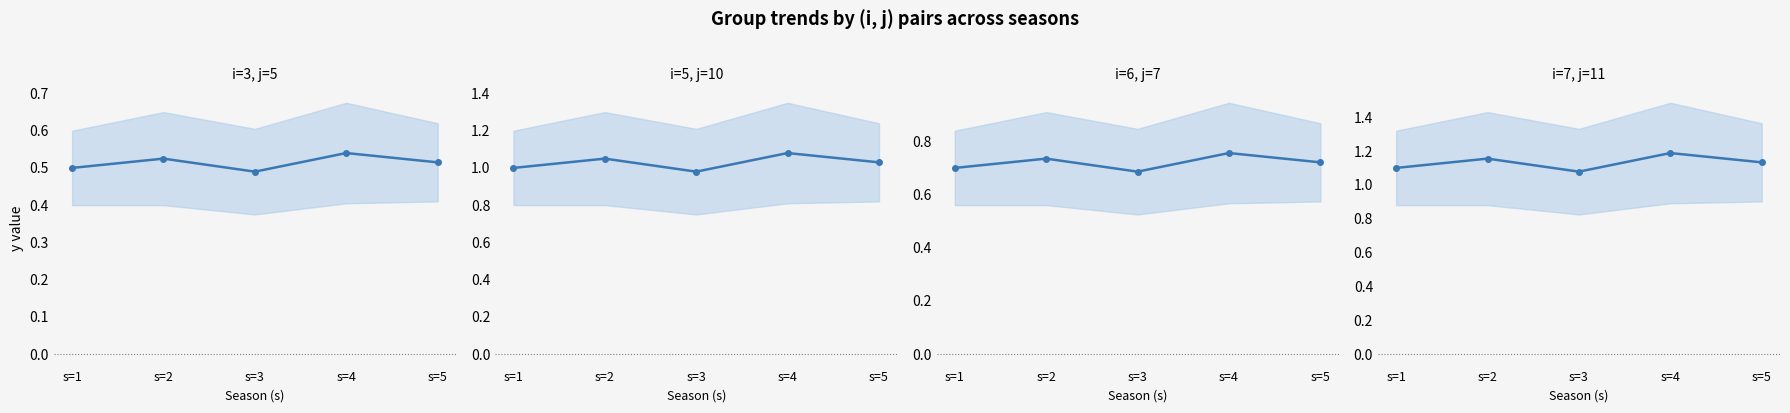

Between s=5 and s=3, which is larger?

s=5